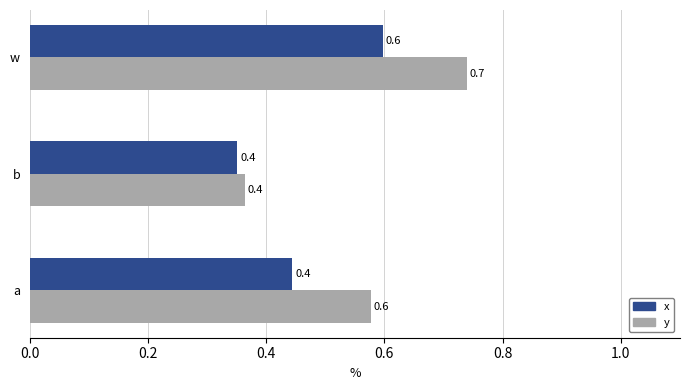

List the series in order of their peak value, lowest first.

x, y